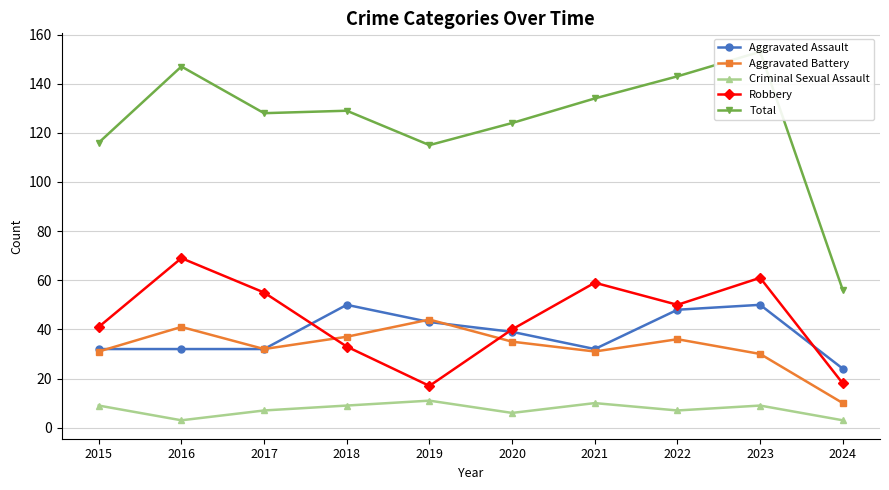

How many lines are shown in the chart?

5